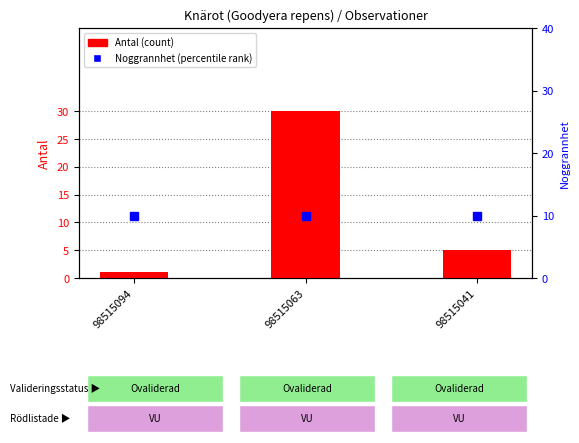

What is the spread (max minus min) of values at 98515041?

5